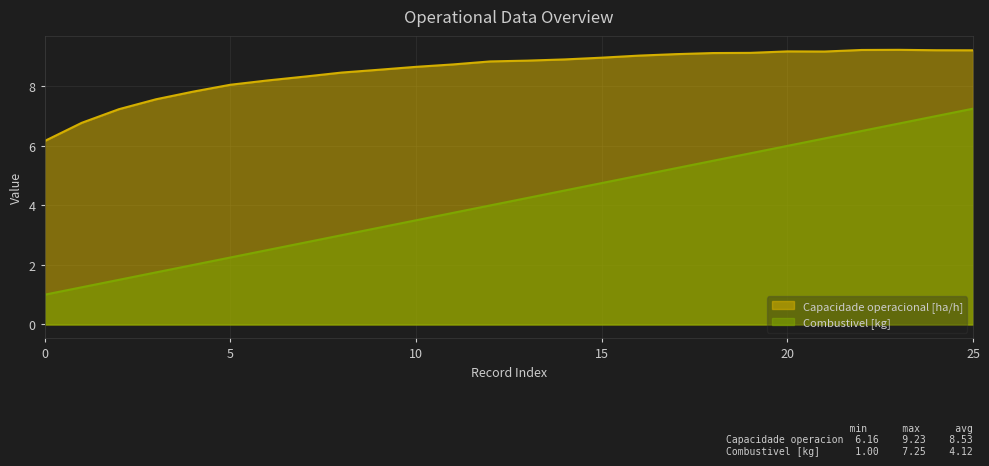

Does the chart display data point markers on the line(s)?

No